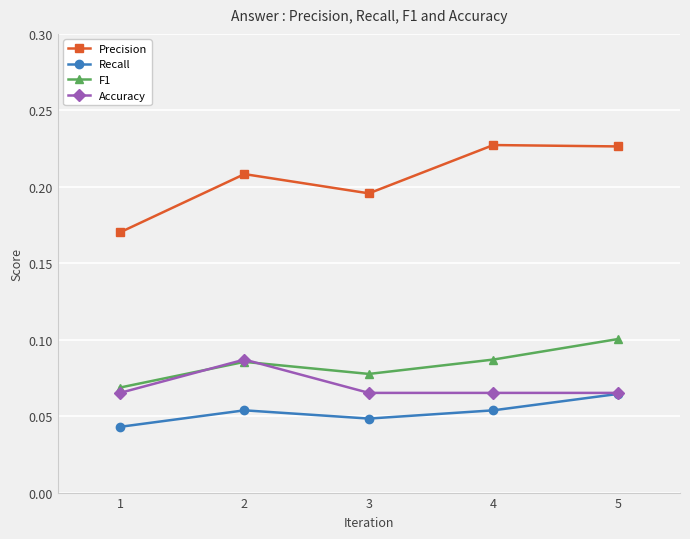

Which series has the largest total across all categories?

Precision